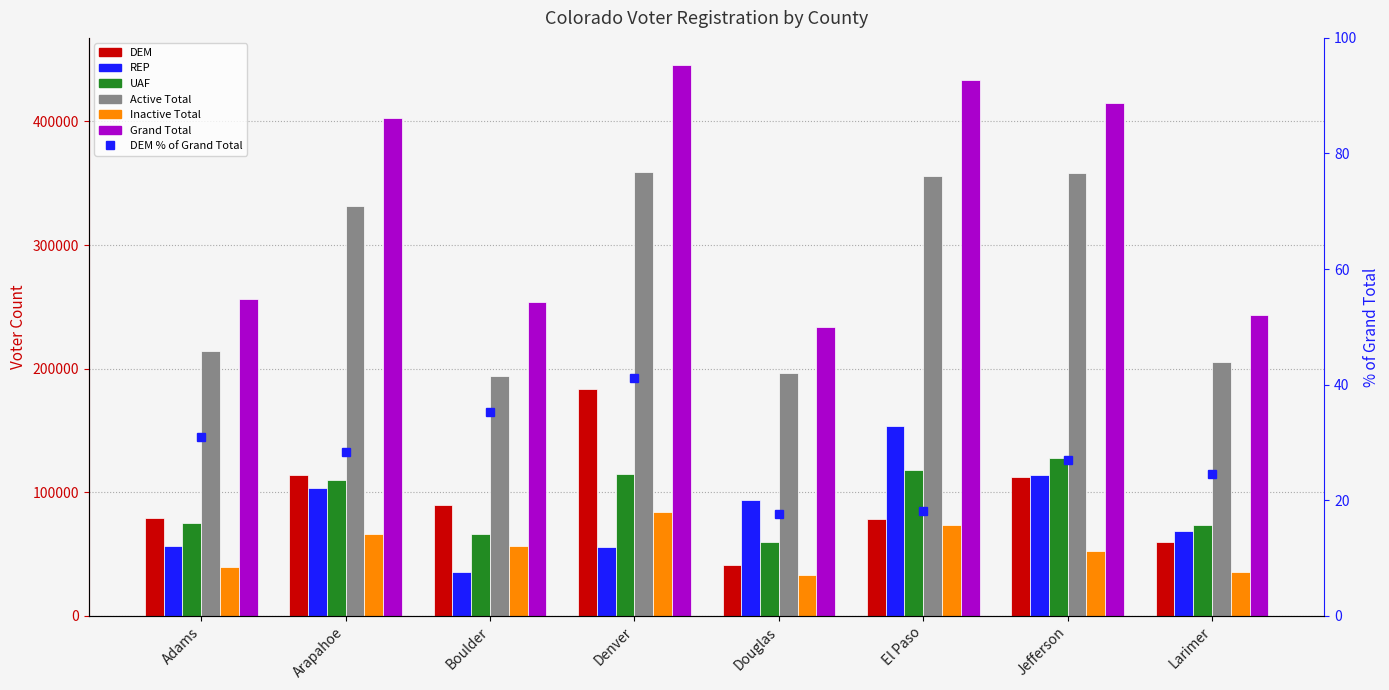

What is the average value of the Grand Total series?

335299